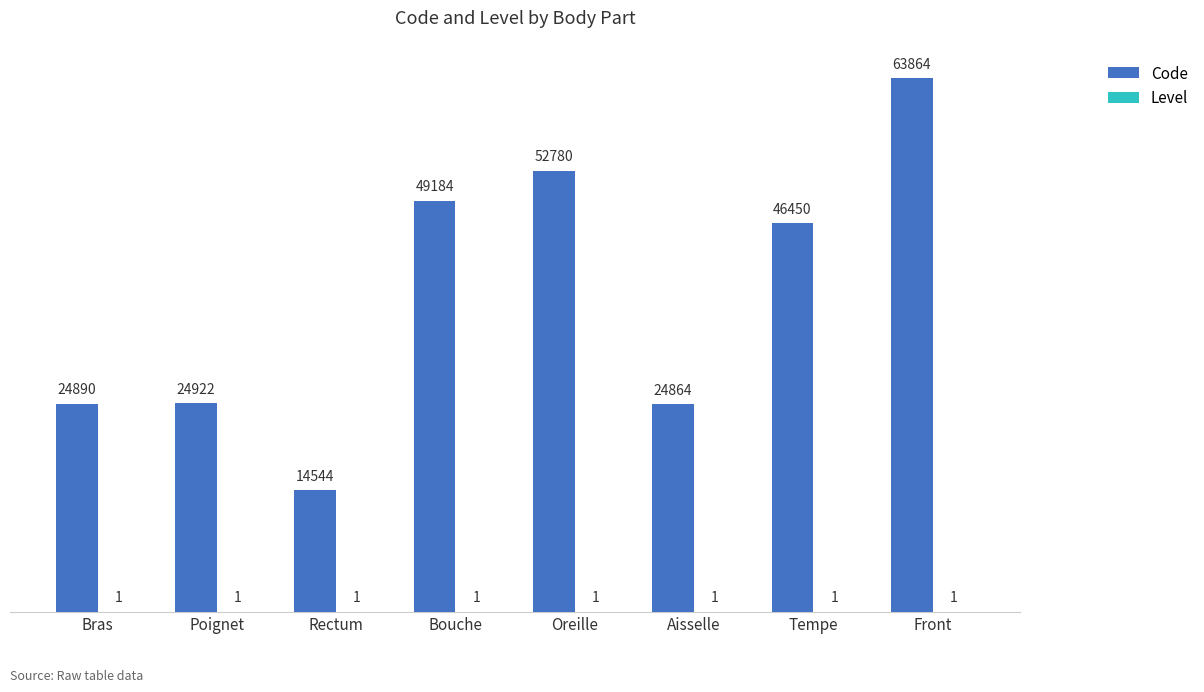

Which series changed the most between Poignet and Oreille?

Code